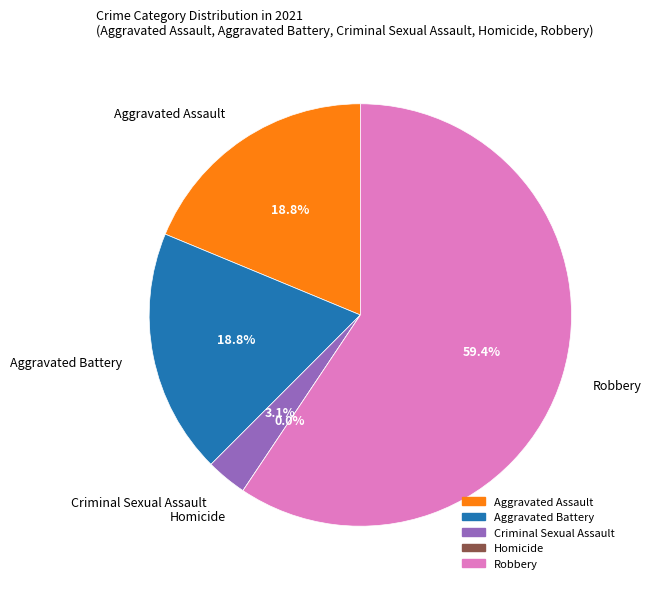

To the nearest percent, what portion does Robbery represent?

59%